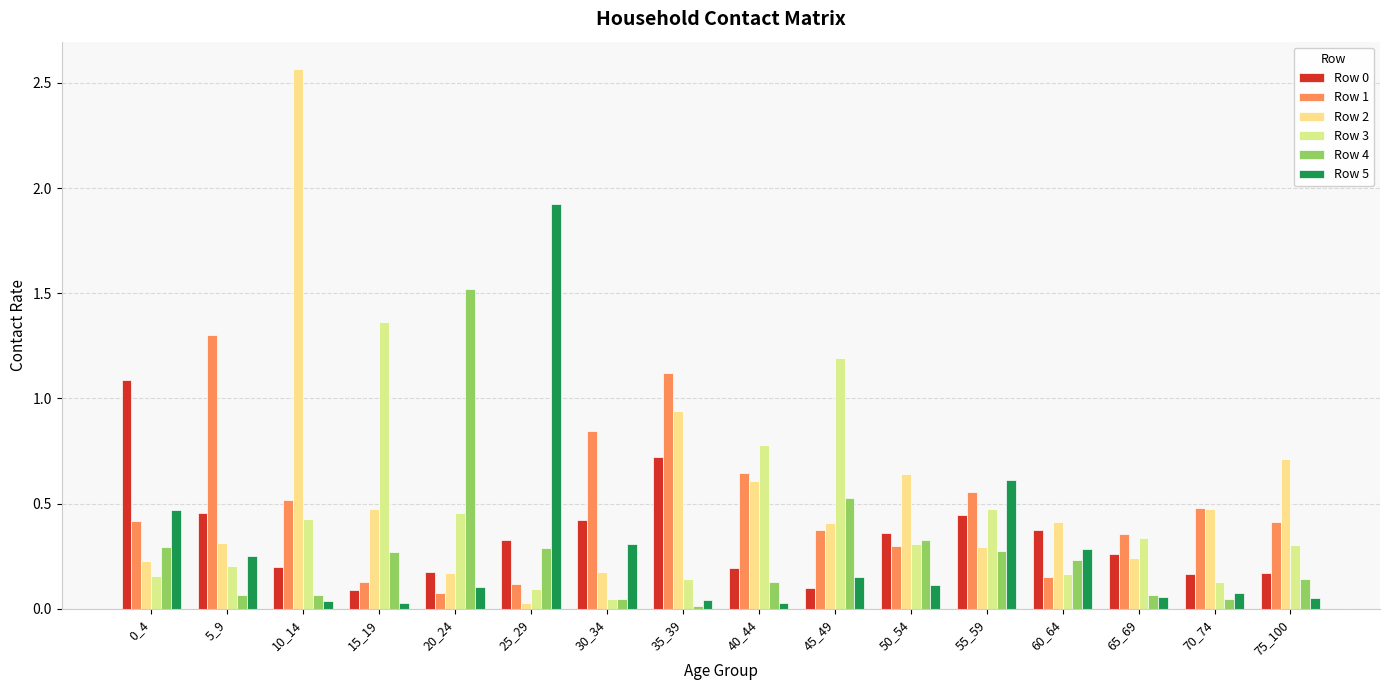

Which series has the largest total across all categories?

Row 2